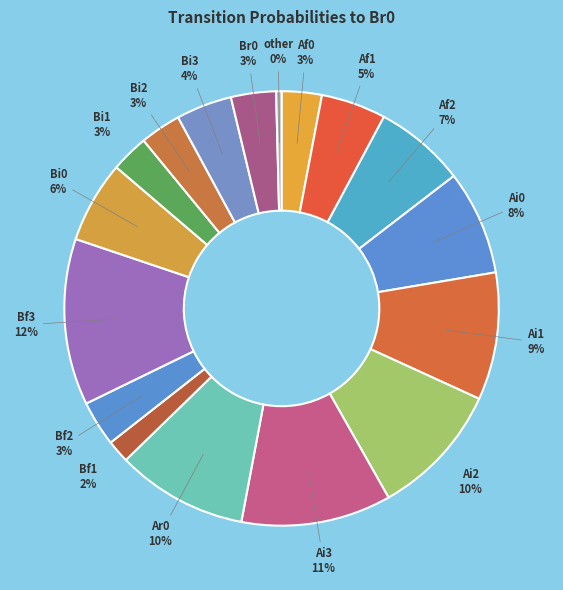

Is there a majority slice in this chart?

No